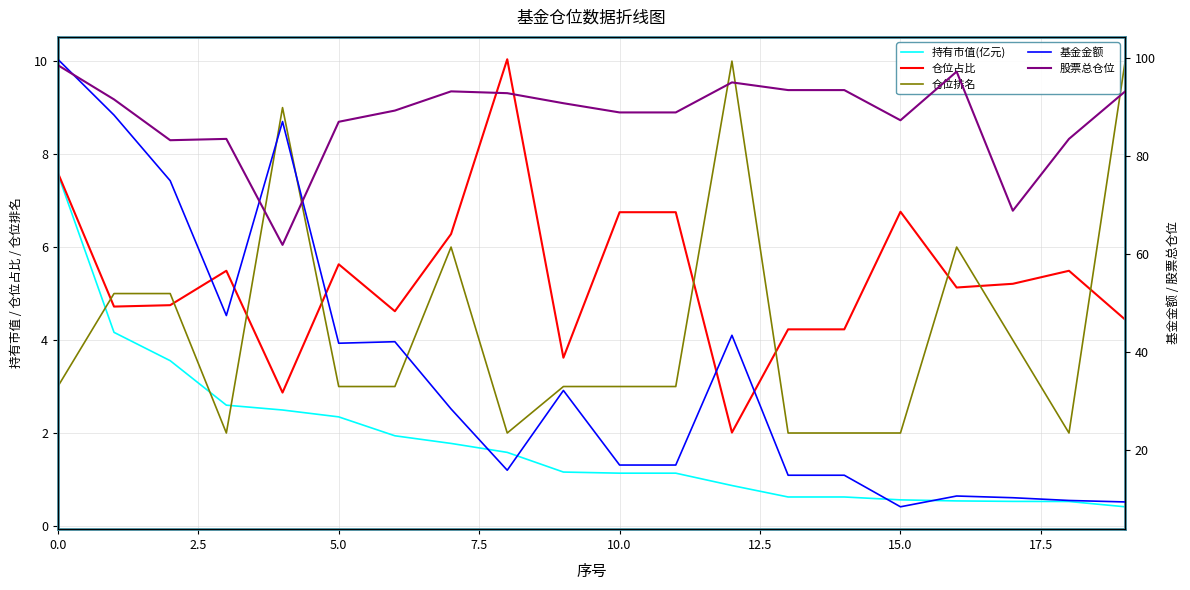

What is the value of the 股票总仓位 point at the 2nd from the left?

91.5